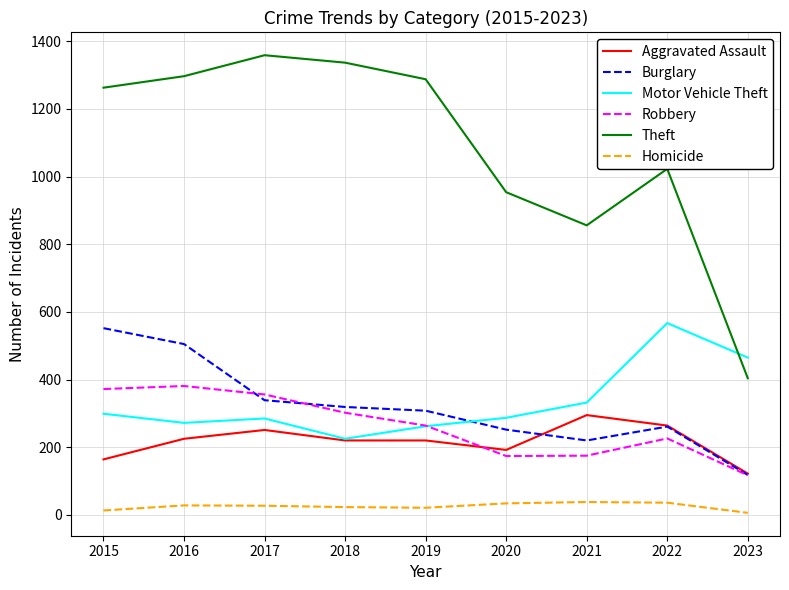

What is the smallest value displayed?

6